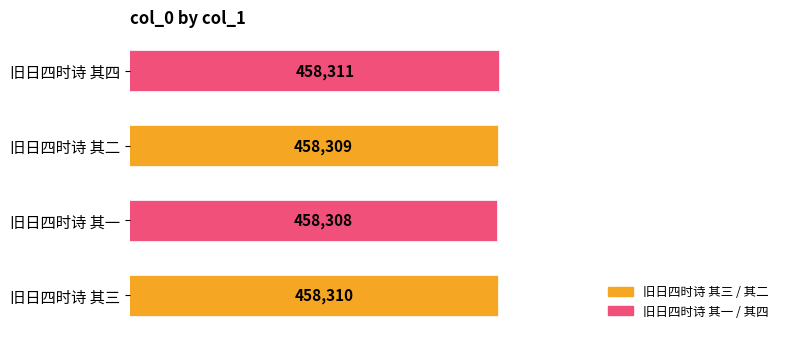

List the labels in order of value, largest first.

旧日四时诗 其四, 旧日四时诗 其三, 旧日四时诗 其二, 旧日四时诗 其一